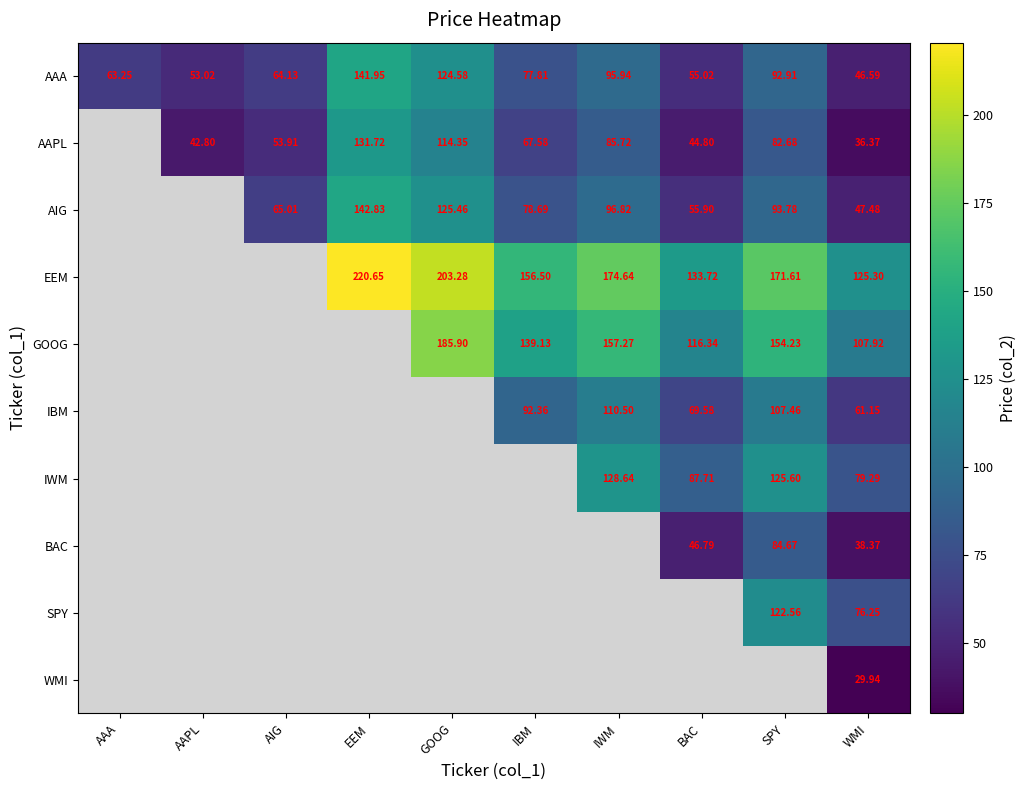

Which has a higher value, AAPL or SPY?

SPY